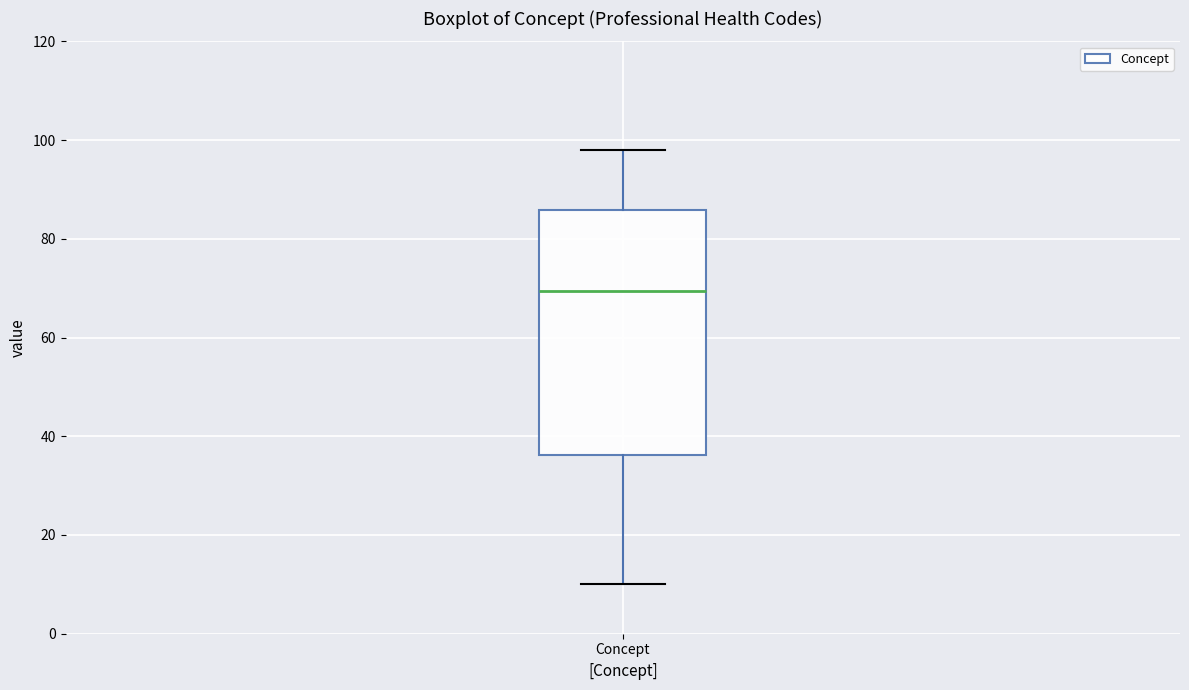

Read this box plot against the y-axis: the position of the median line, the range covered by the box, and the ends of both whiskers. The values are not printed on the chart, so give them approximately, as read against the axis.

median 70, box 36 to 86, whiskers 10 to 98